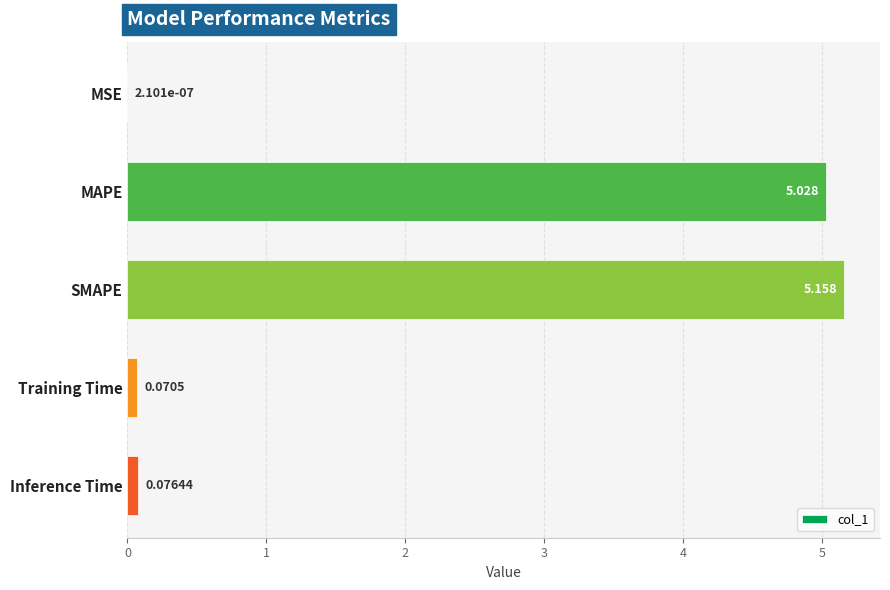

What is the average value?

2.1